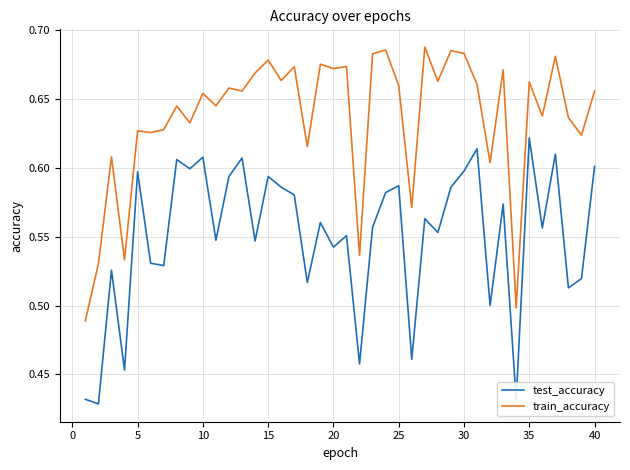

List the series in order of their peak value, lowest first.

test_accuracy, train_accuracy